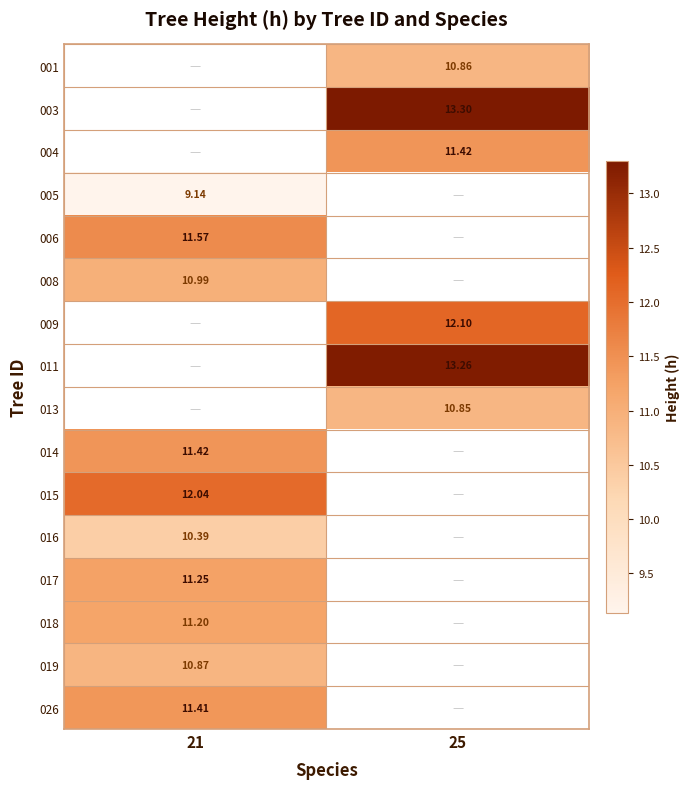

True or false: 004 has a value of 11.4 at 25.

True